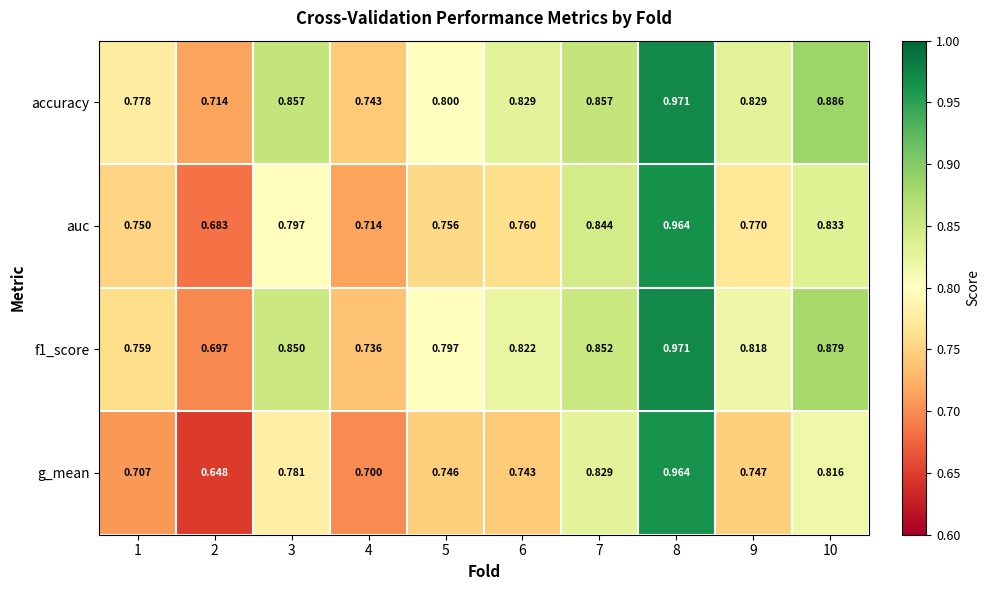

Between 2 and 4, which series saw the biggest shift?

g_mean